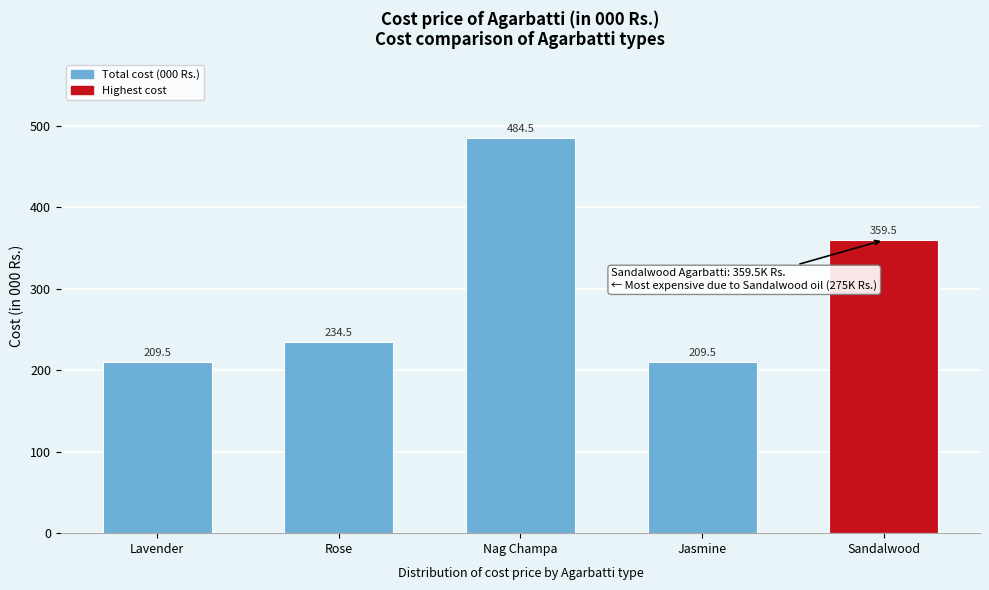

Reading left to right, list all the values displayed in this chart.

Lavender=209.5	Rose=234.5	Nag Champa=484.5	Jasmine=209.5	Sandalwood=359.5